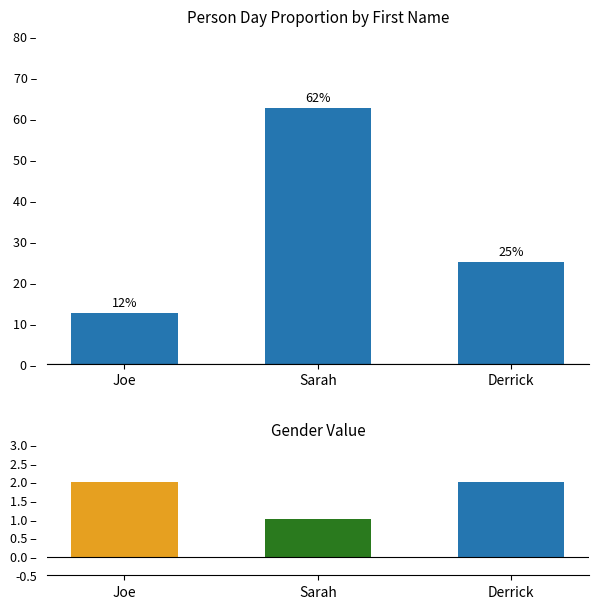

How many series are shown in this chart?

1